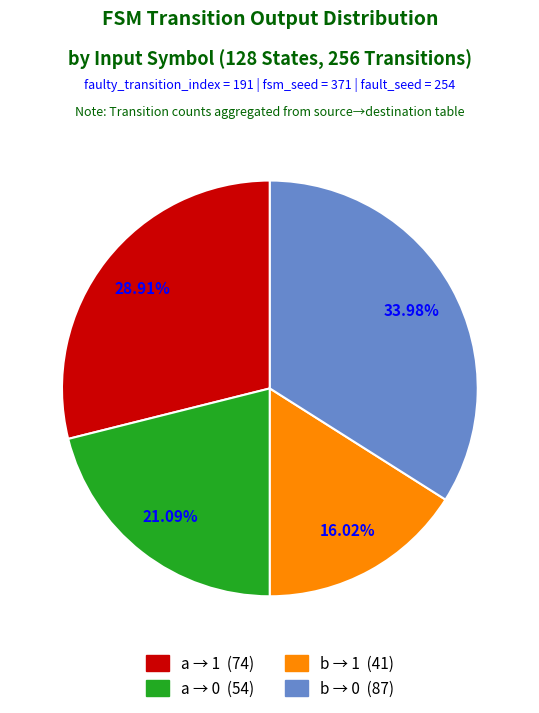

Is there a majority slice in this chart?

No